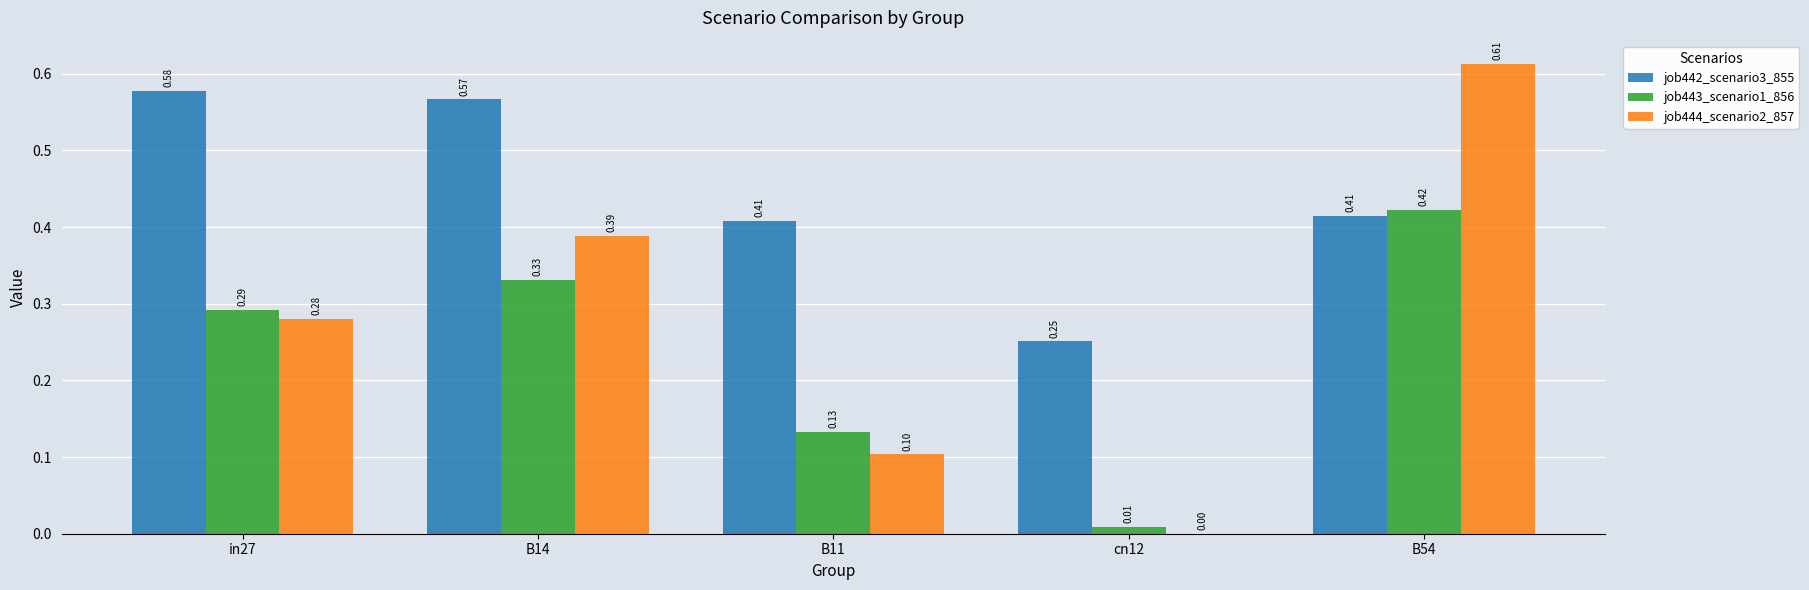

What is the sum of all job444_scenario2_857 values?

1.4